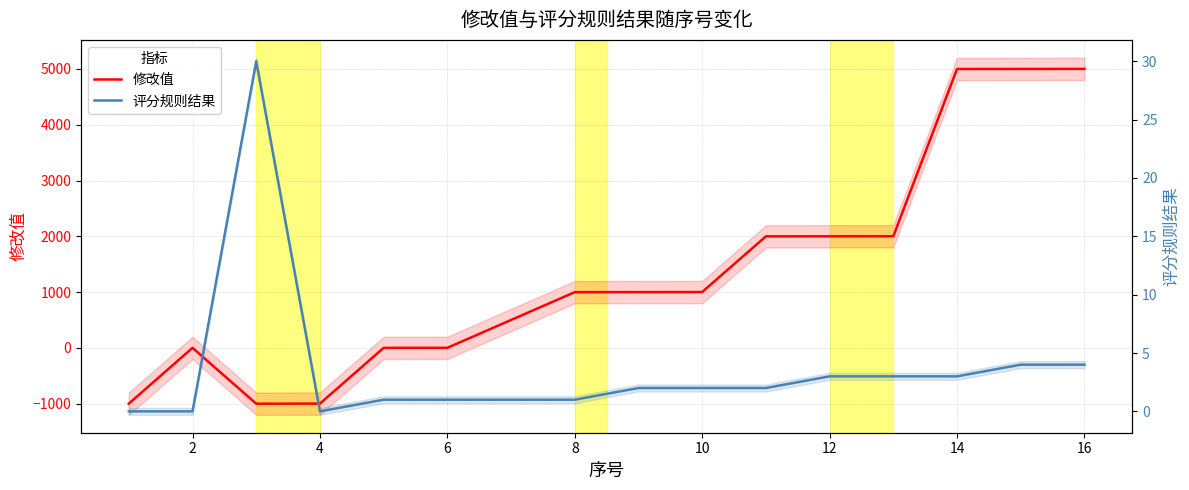

Between 14 and 6, which is larger?

14